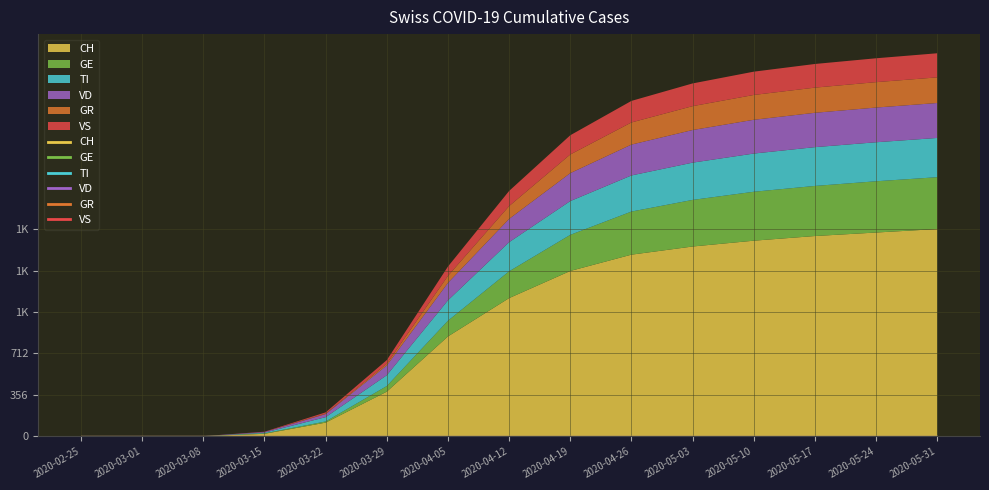

Is the value of CH at 2020-03-15 greater than the value of TI at 2020-03-22?

No